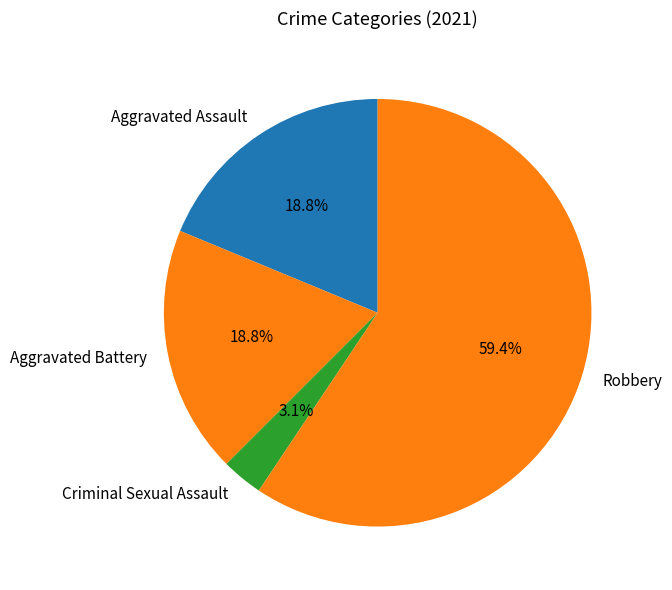

Which slice is the smallest?

Criminal Sexual Assault